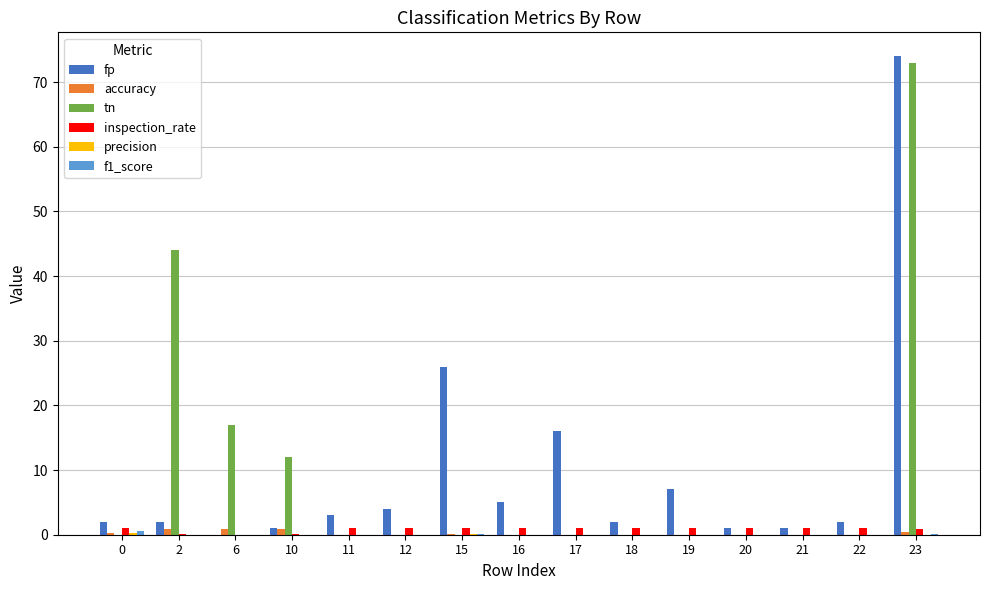

What is the total value across all series at 18?

3.0